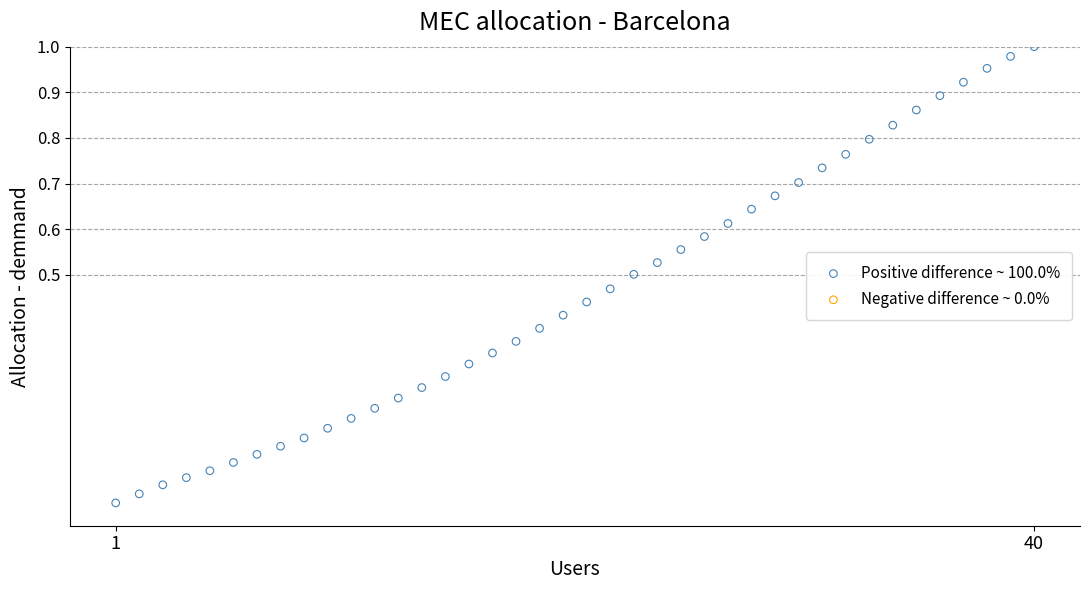

What is the range of X values (max minus min)?

39.0